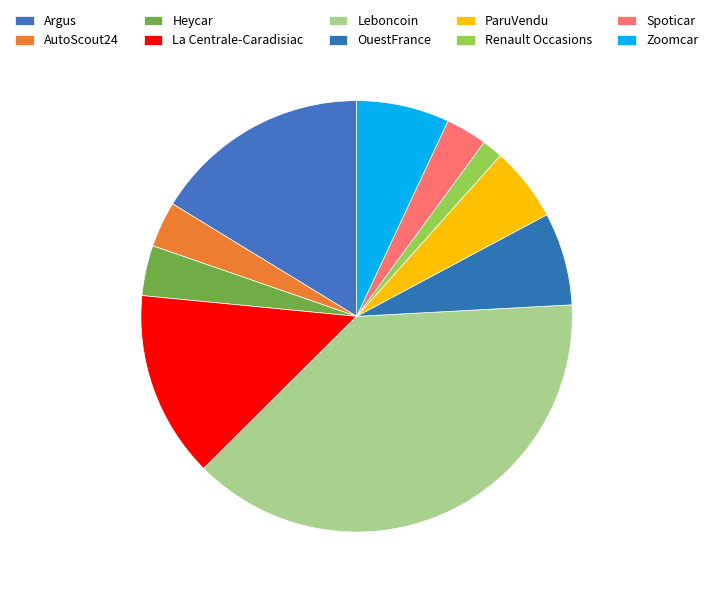

What portion of the pie excludes La Centrale-Caradisiac?

86.0%